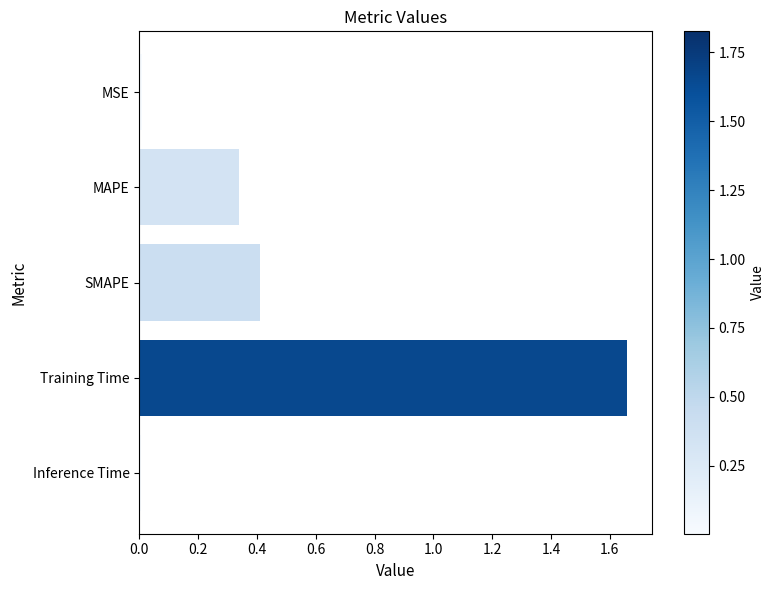

Are the bars grouped side by side (vs. stacked)?

No